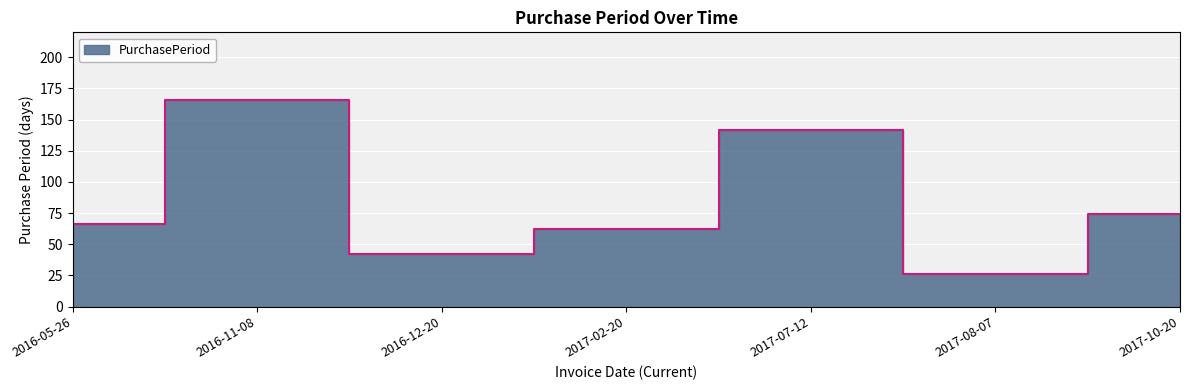

What is the approximate value at 2016-05-26, to the nearest 5?

65